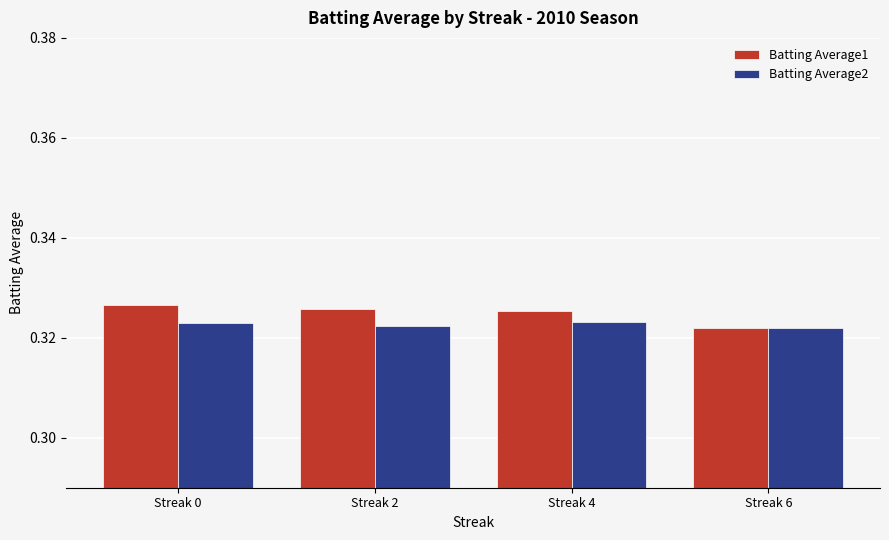

The value of Batting Average2 at Streak 0 is 0.1. True or false?

False